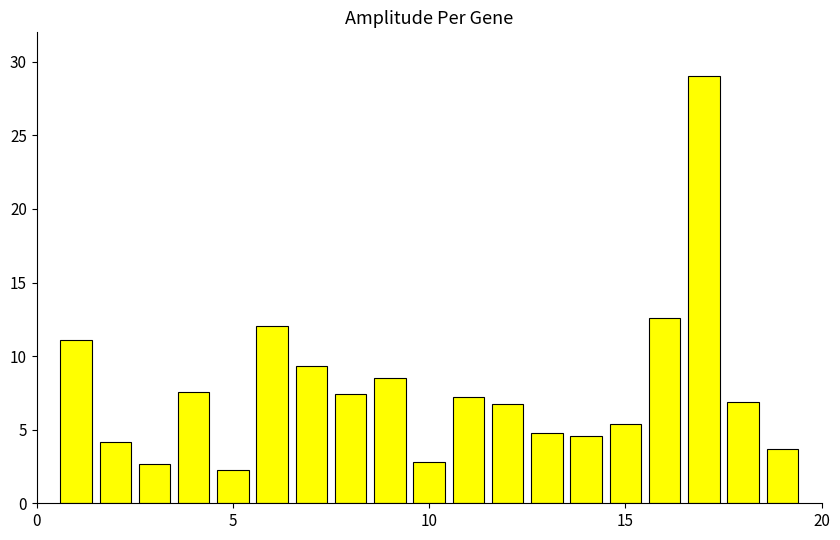

Reading left to right, list all the values displayed in this chart.

11.1	4.1	2.6	7.6	2.3	12.0	9.3	7.4	8.5	2.8	7.2	6.7	4.8	4.6	5.4	12.6	29.0	6.9	3.7